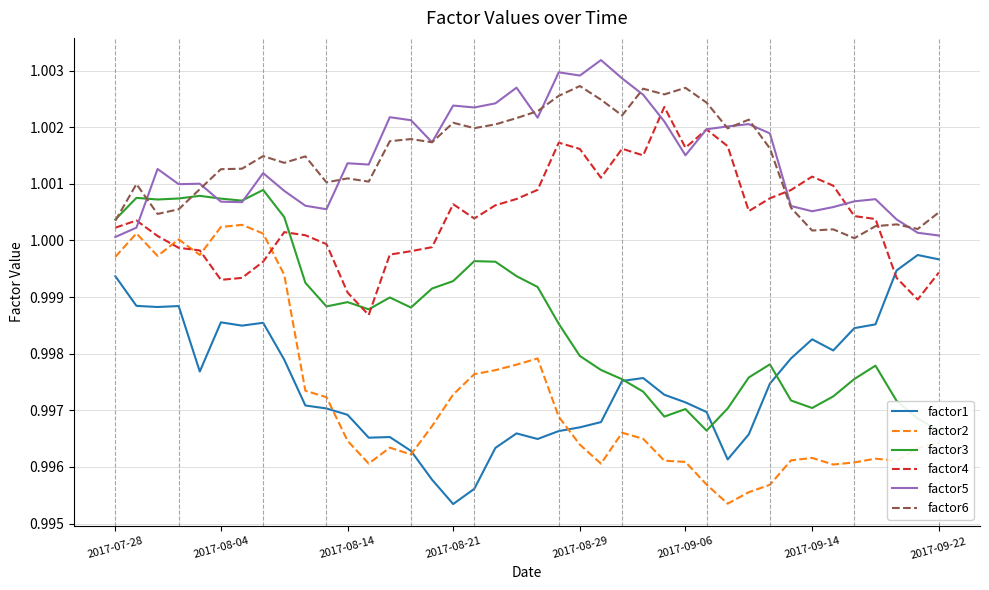

True or false: factor1 has more than 1 interior local peaks.

True